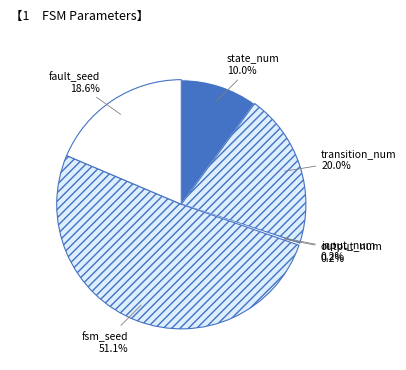

Do transition_num and fault_seed together represent more than half of the pie?

No